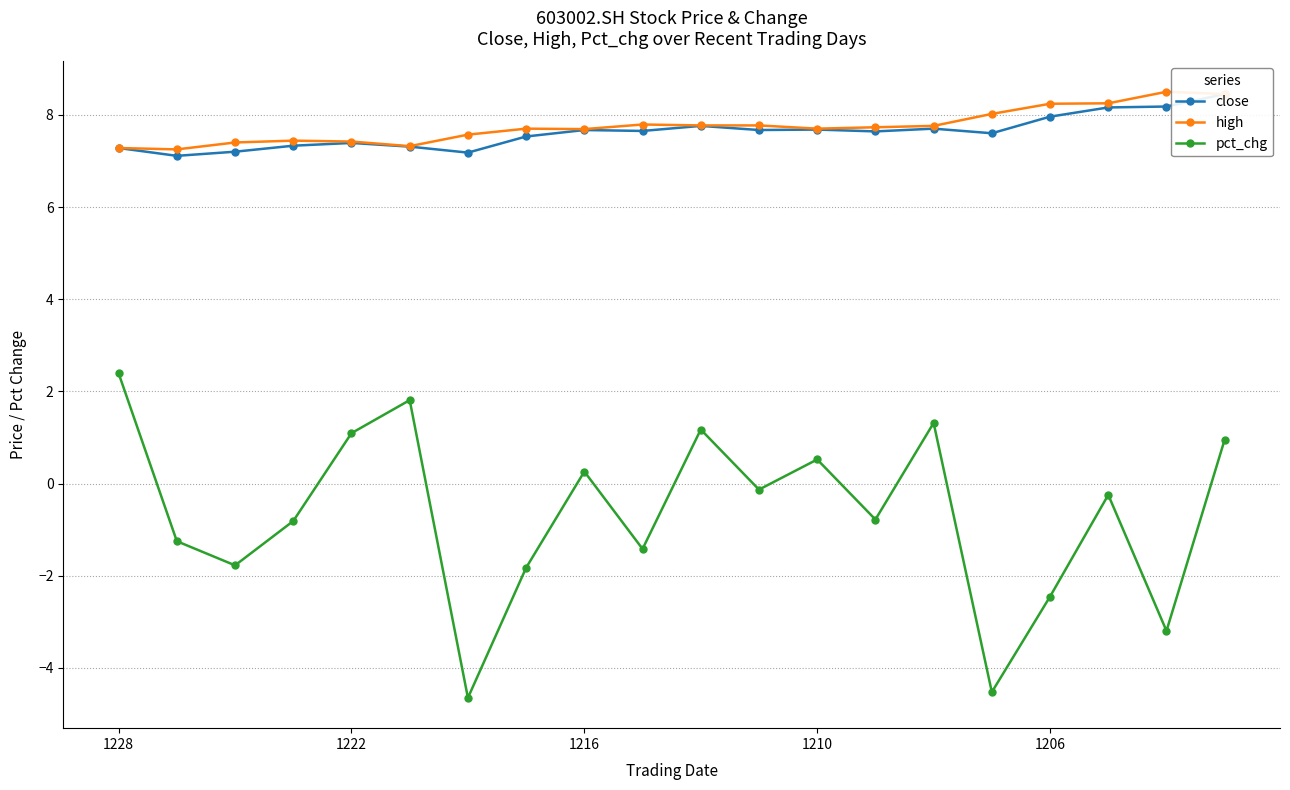

At which label does close reach its peak?

19